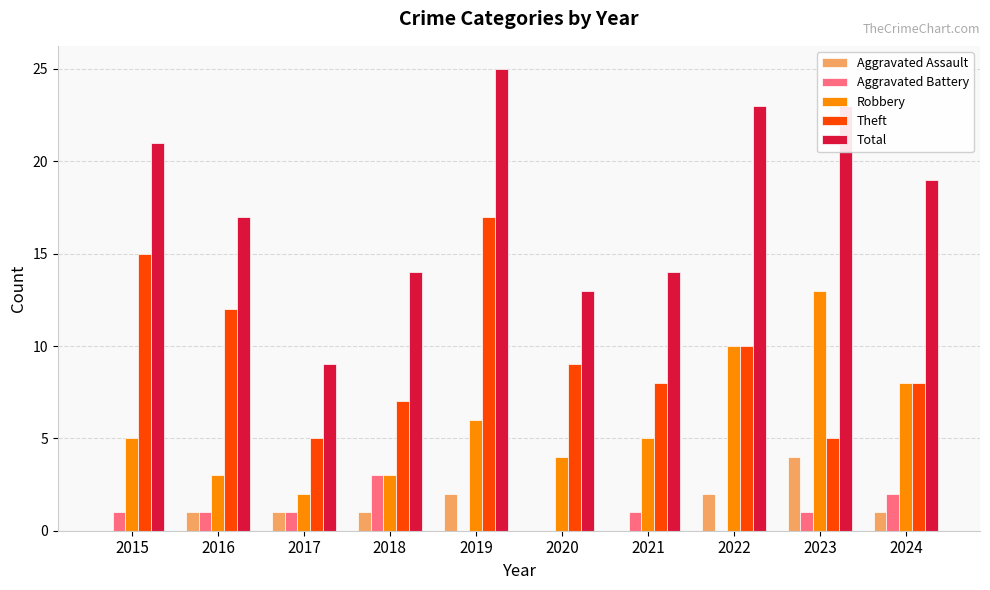

What is the total value across all series at 2017?

18